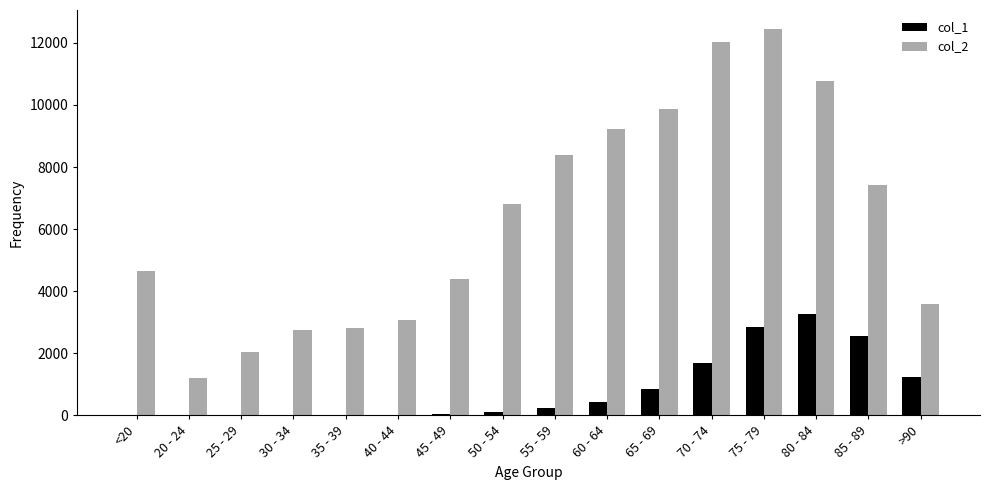

Which series has the largest total across all categories?

col_2